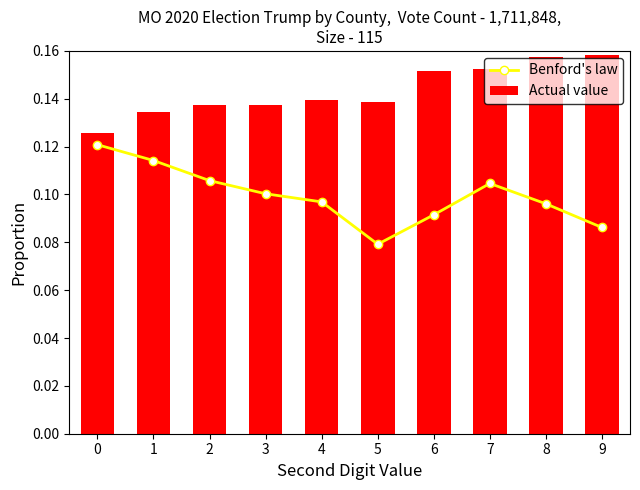

The Benford's law series shows 0.1 at 0. True or false?

True